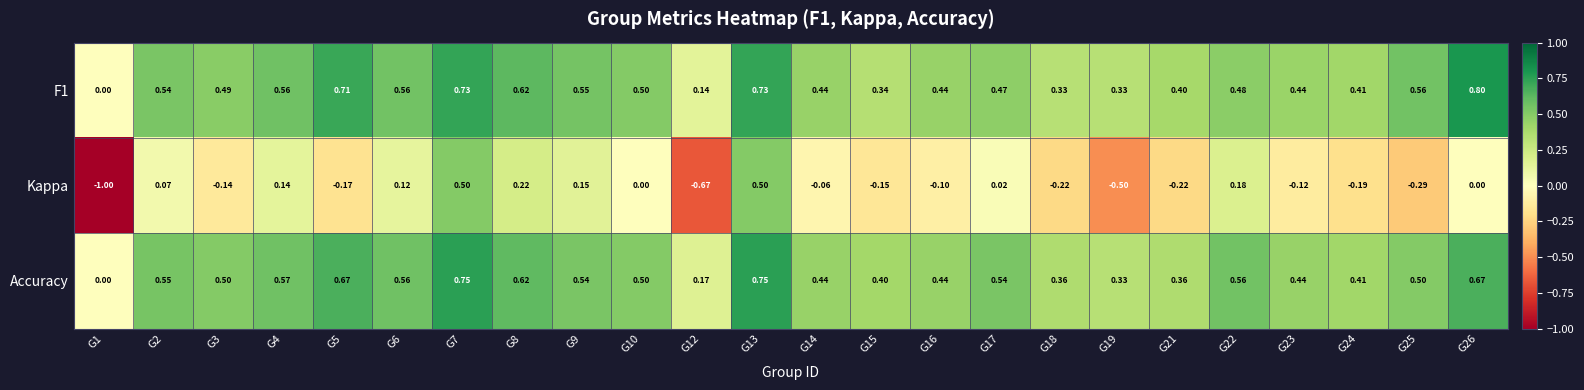

Which series has the largest total across all categories?

Accuracy